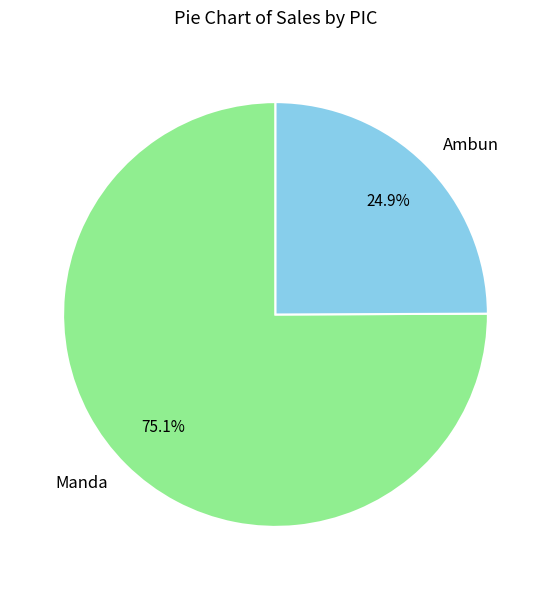

Is there a majority slice in this chart?

Yes